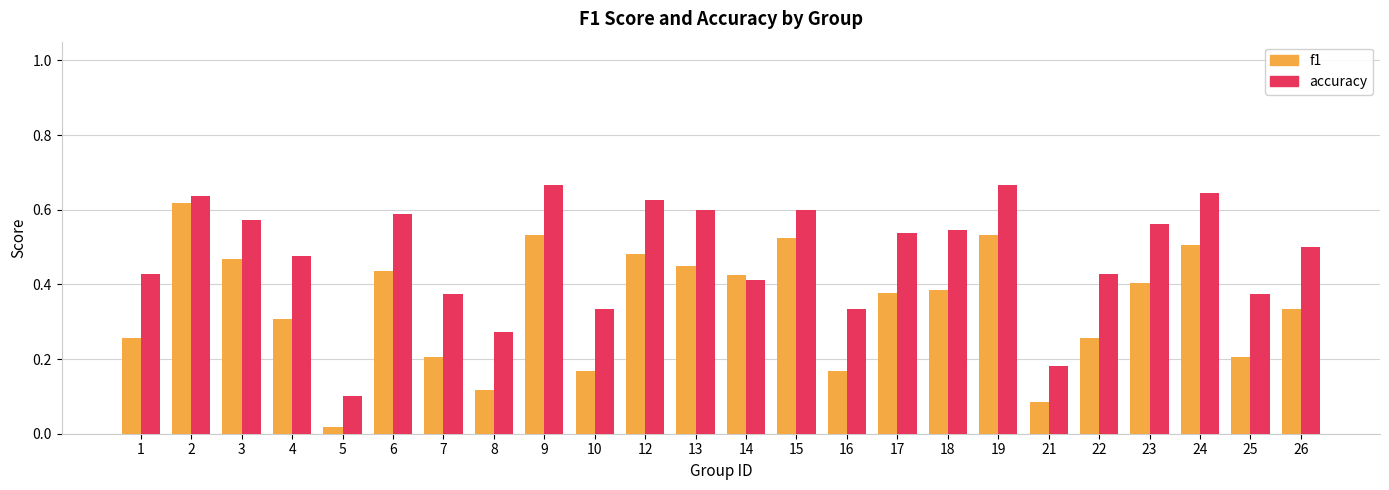

Which category has the lowest value across all series?

5